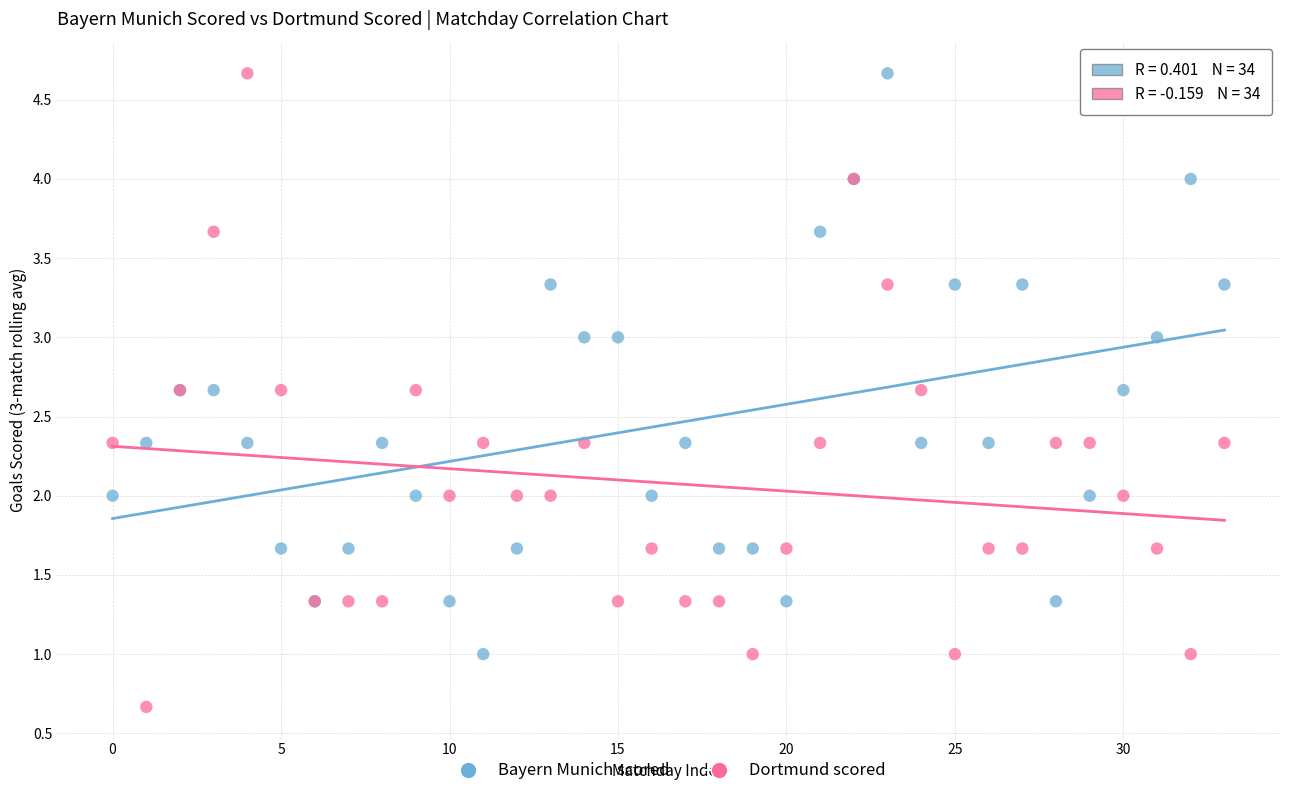

Which series reaches the minimum Y coordinate?

Dortmund scored